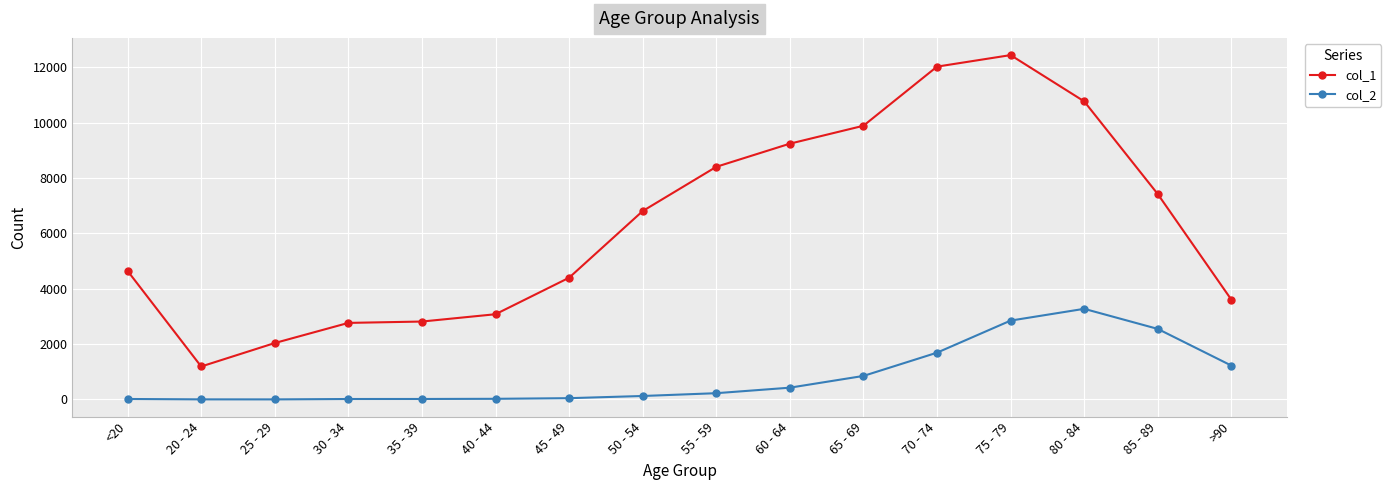

Rank the series by their maximum value, from highest to lowest.

col_1, col_2